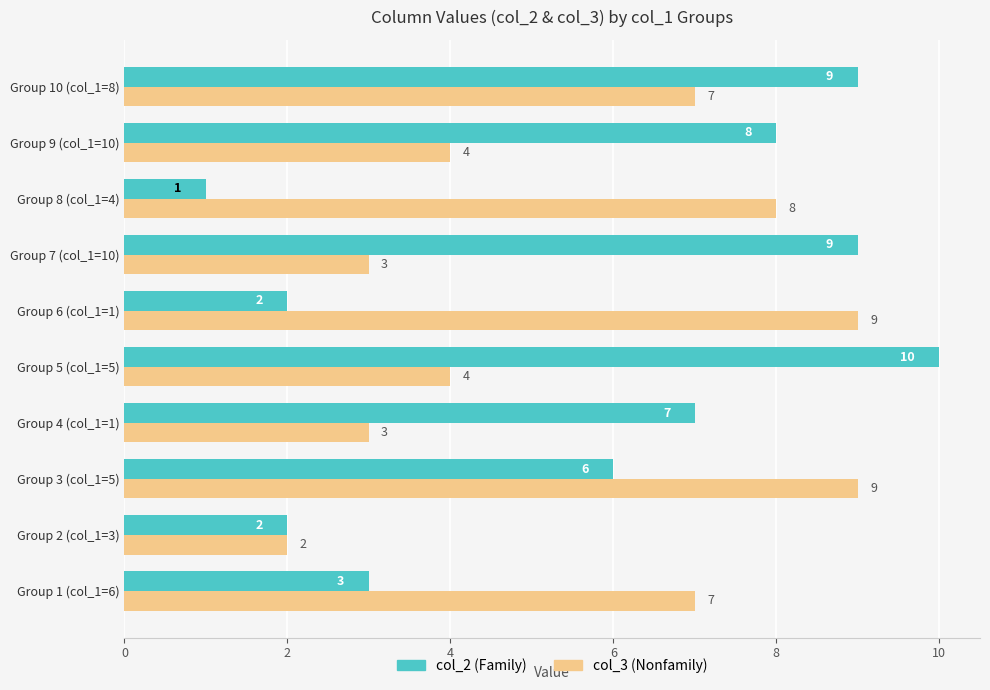

Between Group 3 (col_1=5) and Group 9 (col_1=10), which series saw the biggest shift?

col_3 (Nonfamily)